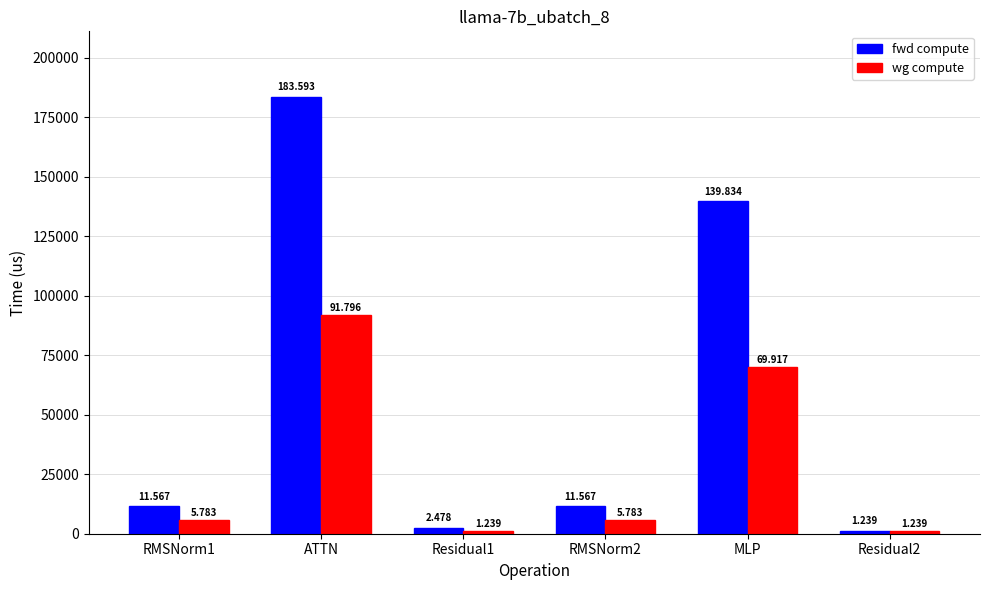

Reading right to left, extract all data points from this chart.

fwd compute: Residual2=1239.2	MLP=139834.4	RMSNorm2=11567.0	Residual1=2478.3	ATTN=183592.9	RMSNorm1=11567.0
wg compute: Residual2=1239.2	MLP=69917.2	RMSNorm2=5783.5	Residual1=1239.2	ATTN=91796.4	RMSNorm1=5783.5